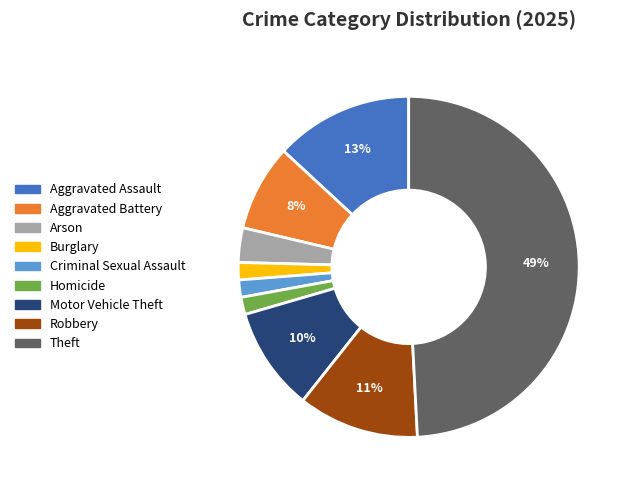

Which has a higher value, Robbery or Theft?

Theft